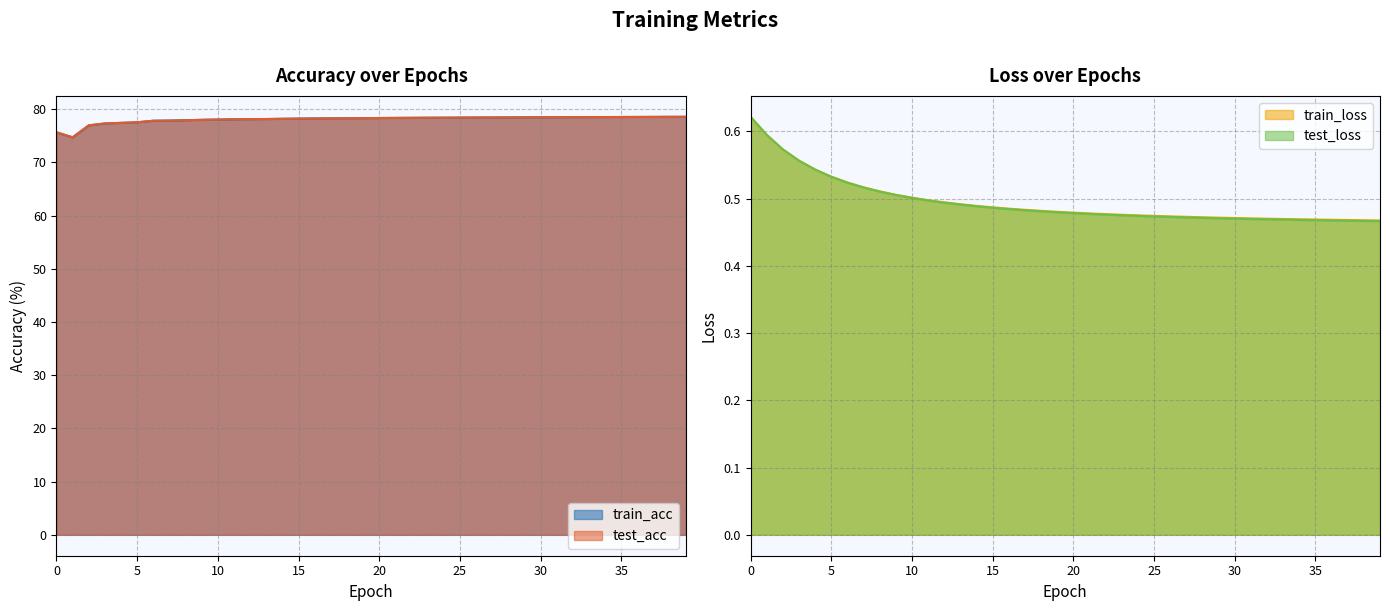

Reading right to left, list all the values displayed in this chart.

train_acc: 39=78.6	38=78.6	37=78.6	36=78.6	35=78.5	34=78.5	33=78.5	32=78.5	31=78.5	30=78.5	29=78.5	28=78.5	27=78.5	26=78.4	25=78.4	24=78.4	23=78.4	22=78.4	21=78.4	20=78.3	19=78.3	18=78.3	17=78.3	16=78.3	15=78.2	14=78.2	13=78.2	12=78.1	11=78.1	10=78.1	9=78.0	8=77.9	7=77.9	6=77.8	5=77.5	4=77.4	3=77.3	2=76.9	1=74.7	0=75.7
test_acc: 39=78.6	38=78.6	37=78.6	36=78.5	35=78.5	34=78.5	33=78.5	32=78.5	31=78.5	30=78.5	29=78.5	28=78.5	27=78.5	26=78.4	25=78.4	24=78.4	23=78.4	22=78.4	21=78.4	20=78.4	19=78.3	18=78.3	17=78.3	16=78.3	15=78.2	14=78.2	13=78.2	12=78.1	11=78.1	10=78.1	9=78.0	8=77.9	7=77.9	6=77.8	5=77.5	4=77.4	3=77.3	2=77.0	1=74.7	0=75.7
train_loss: 39=0.5	38=0.5	37=0.5	36=0.5	35=0.5	34=0.5	33=0.5	32=0.5	31=0.5	30=0.5	29=0.5	28=0.5	27=0.5	26=0.5	25=0.5	24=0.5	23=0.5	22=0.5	21=0.5	20=0.5	19=0.5	18=0.5	17=0.5	16=0.5	15=0.5	14=0.5	13=0.5	12=0.5	11=0.5	10=0.5	9=0.5	8=0.5	7=0.5	6=0.5	5=0.5	4=0.5	3=0.6	2=0.6	1=0.6	0=0.6
test_loss: 39=0.5	38=0.5	37=0.5	36=0.5	35=0.5	34=0.5	33=0.5	32=0.5	31=0.5	30=0.5	29=0.5	28=0.5	27=0.5	26=0.5	25=0.5	24=0.5	23=0.5	22=0.5	21=0.5	20=0.5	19=0.5	18=0.5	17=0.5	16=0.5	15=0.5	14=0.5	13=0.5	12=0.5	11=0.5	10=0.5	9=0.5	8=0.5	7=0.5	6=0.5	5=0.5	4=0.5	3=0.6	2=0.6	1=0.6	0=0.6